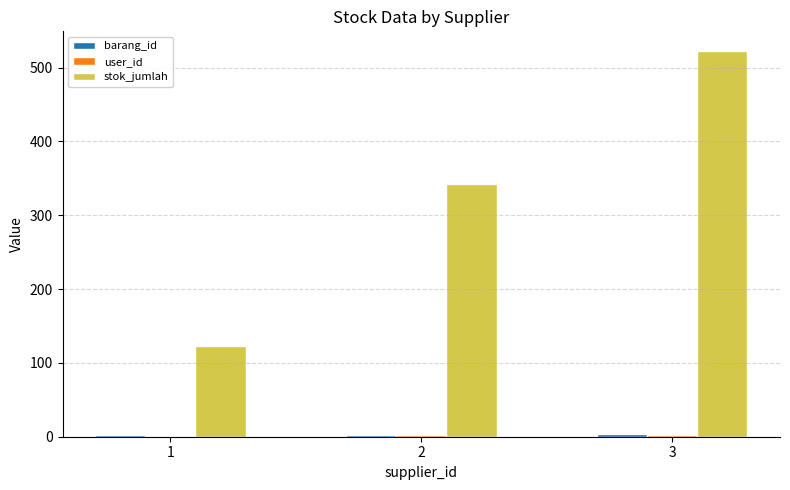

At which category is the sum across all series the highest?

3